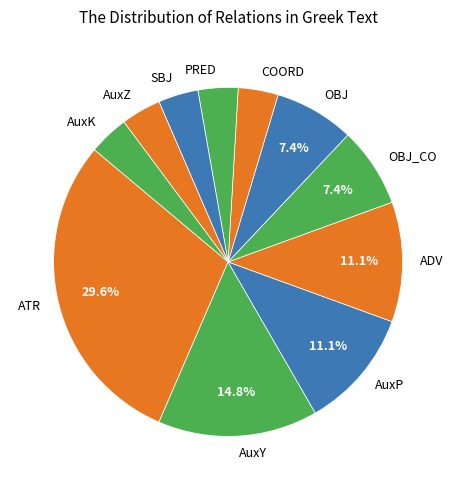

What portion of the pie excludes AuxY?

85.2%